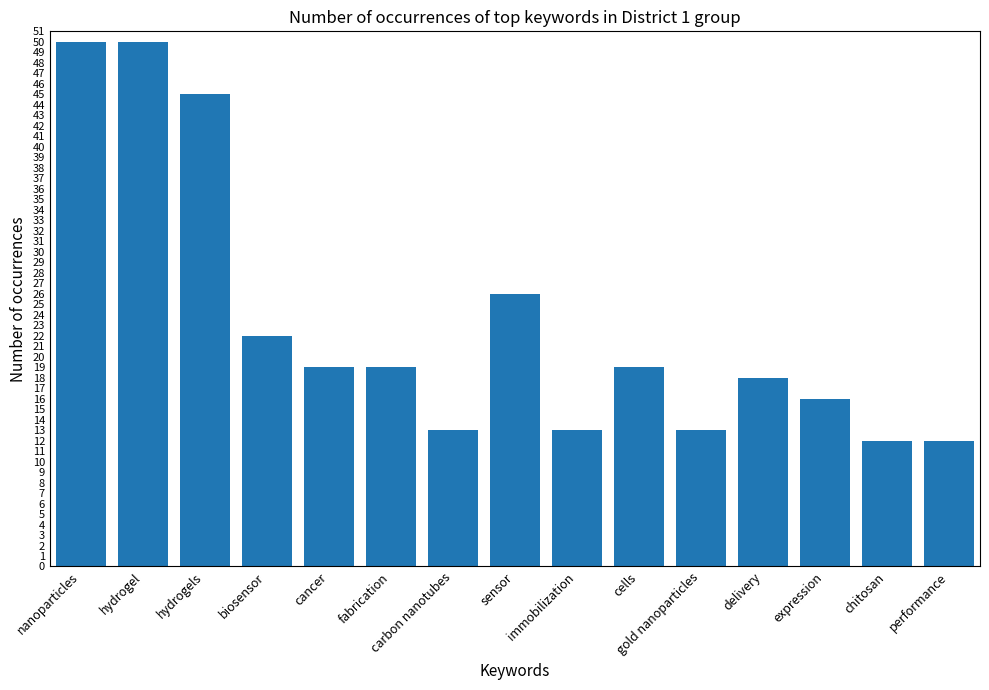

Where does the data first go above 19?

nanoparticles